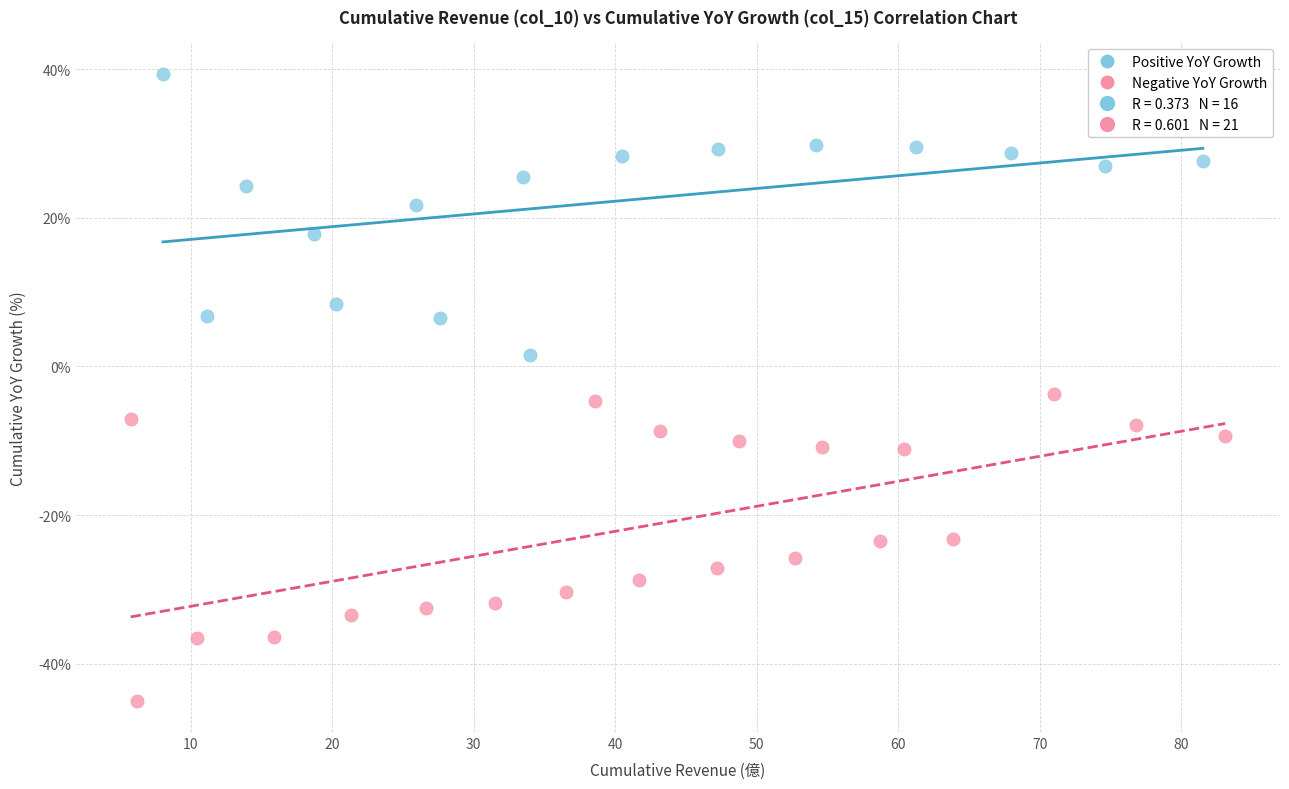

Which series reaches the minimum Y coordinate?

Negative YoY Growth